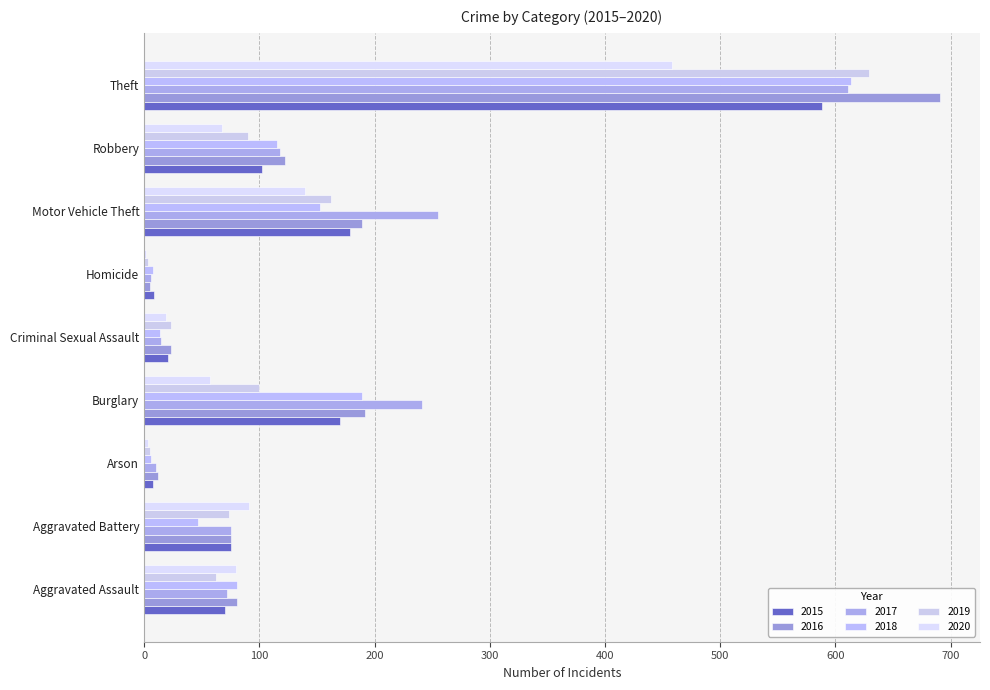

Which series has the largest total across all categories?

2017